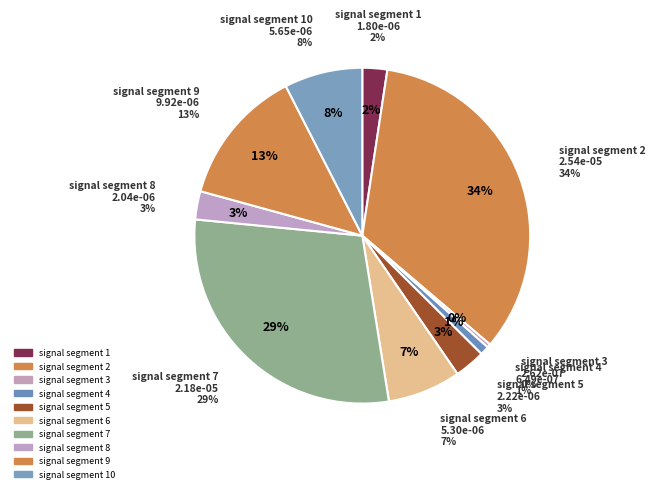

How many slices are in this pie chart?

10